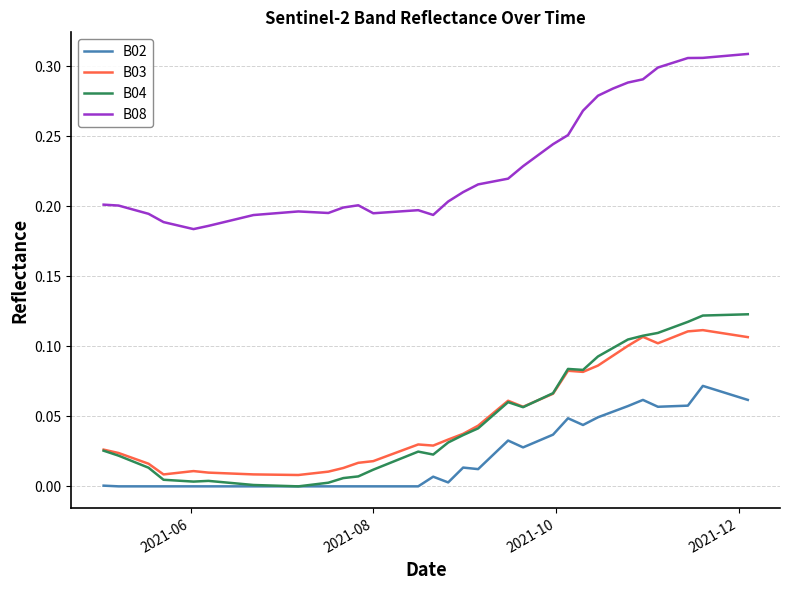

True or false: B08 and B04 intersect in this chart.

False